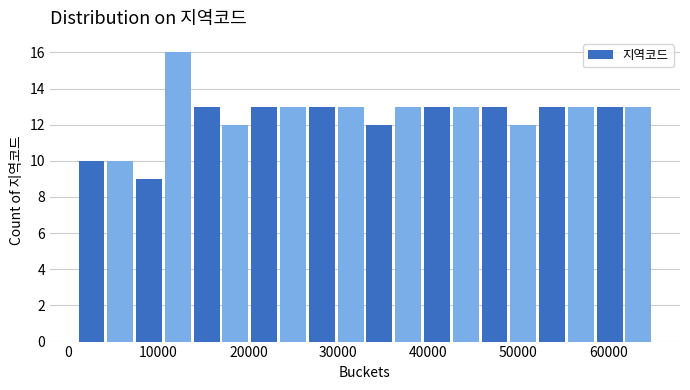

Around what value on the x-axis is the tallest bar? Give the approximate position of its centre, as read against the axis.

12000